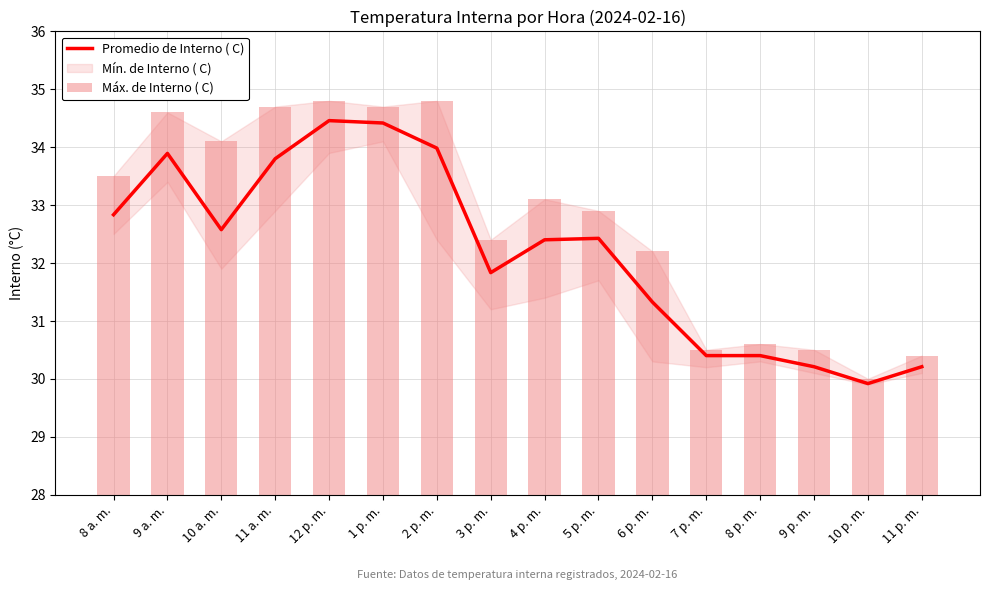

What is the highest value of the Promedio de Interno ( C) series?

34.5